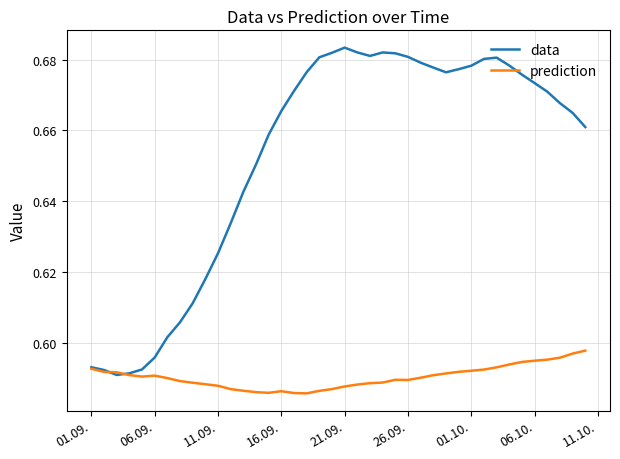

In data, how many points are higher than both neighbors (excluding endpoints)?

3